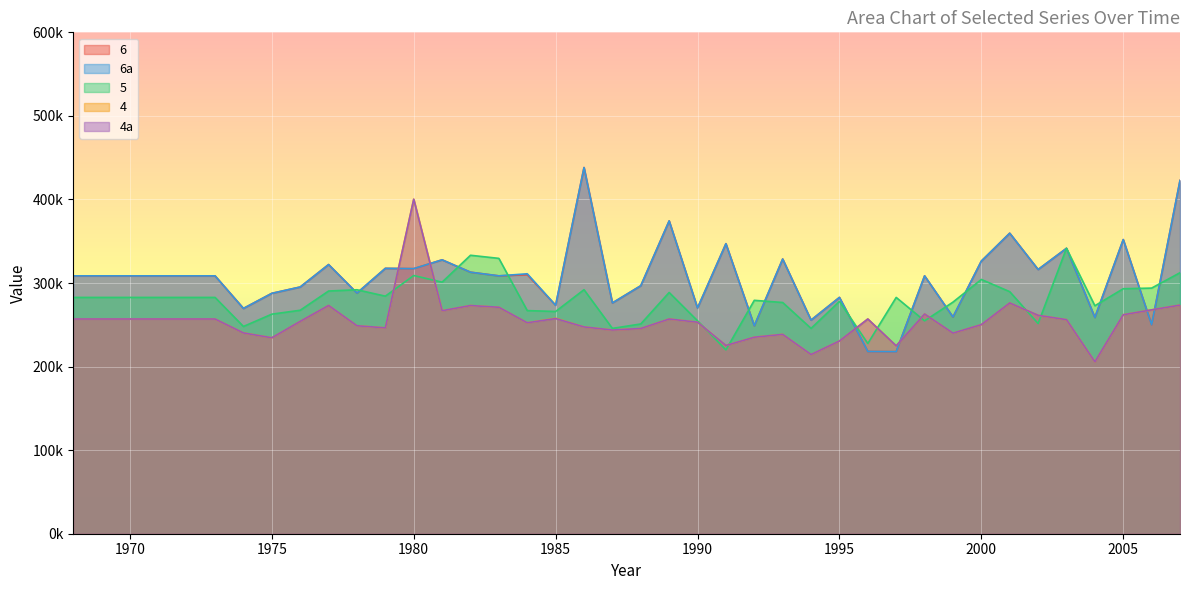

Which category has the highest value in the 4 series?

1980